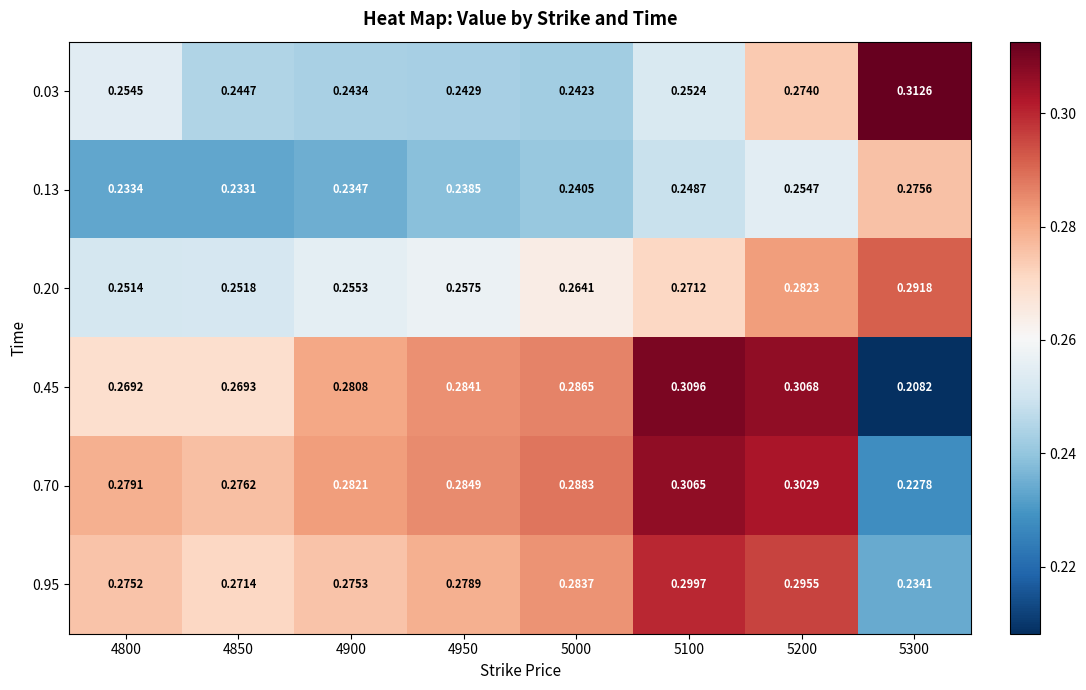

Is the value of 0.70 at 5000 greater than the value of 0.95 at 4800?

Yes